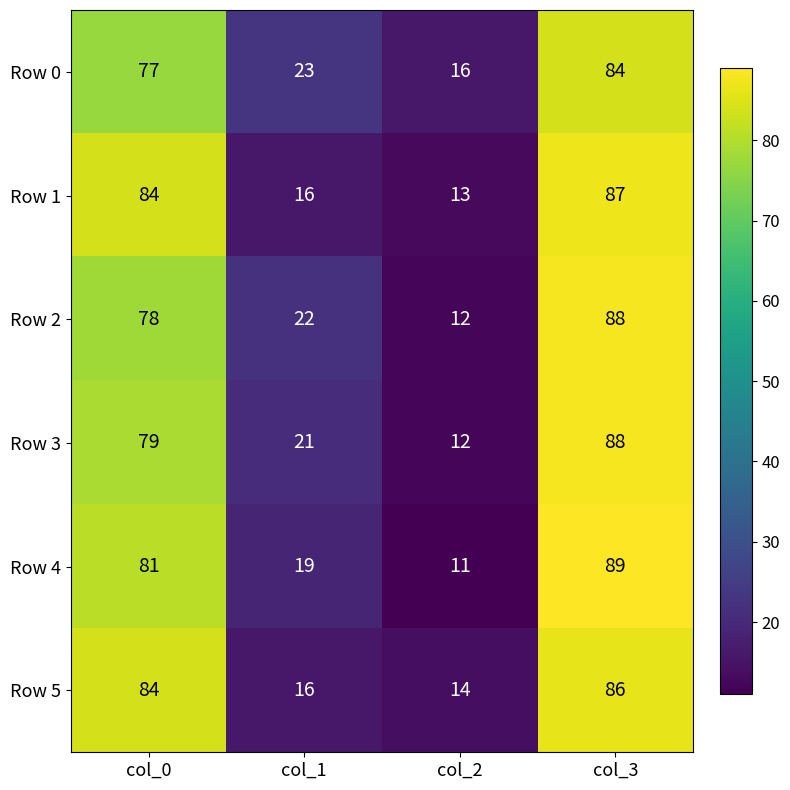

The value of Row 5 at col_2 is 14. True or false?

True